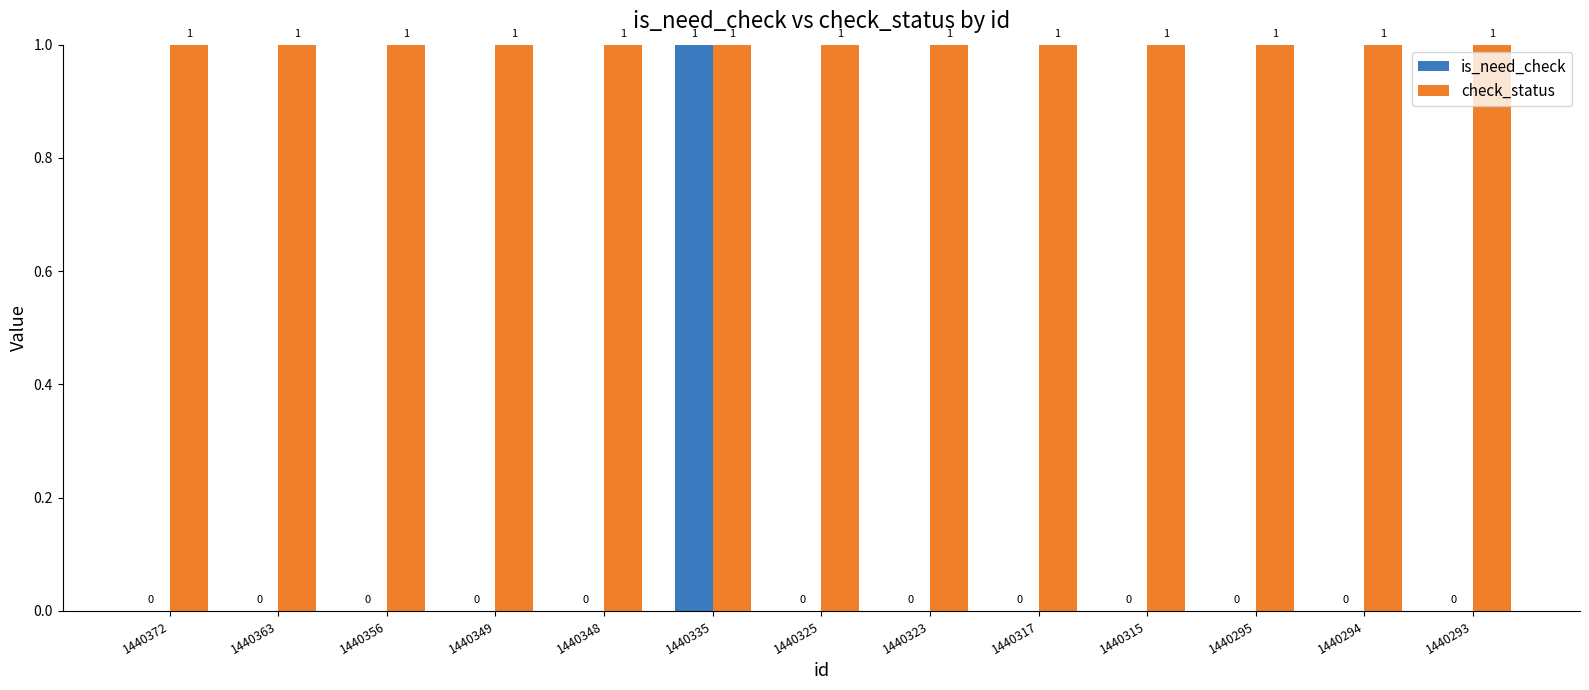

What is the sum of all check_status values?

13